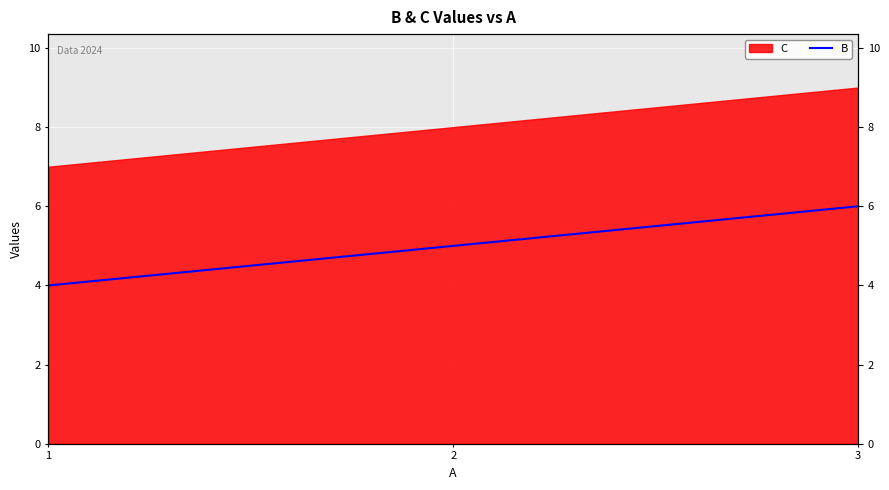

Between 1 and 3, which is larger?

3